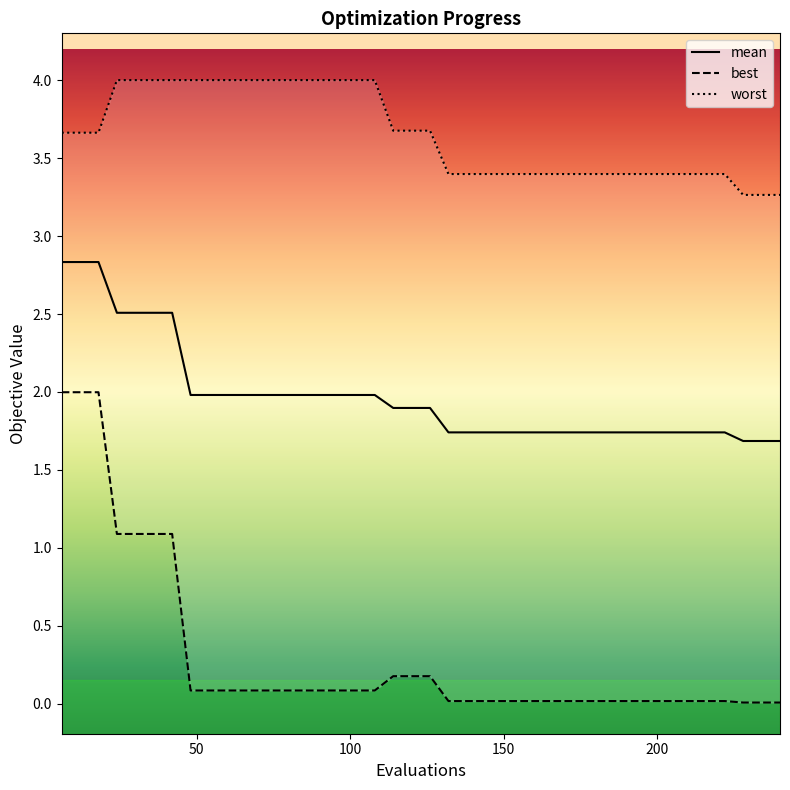

Which category has the lowest value in the best series?

228